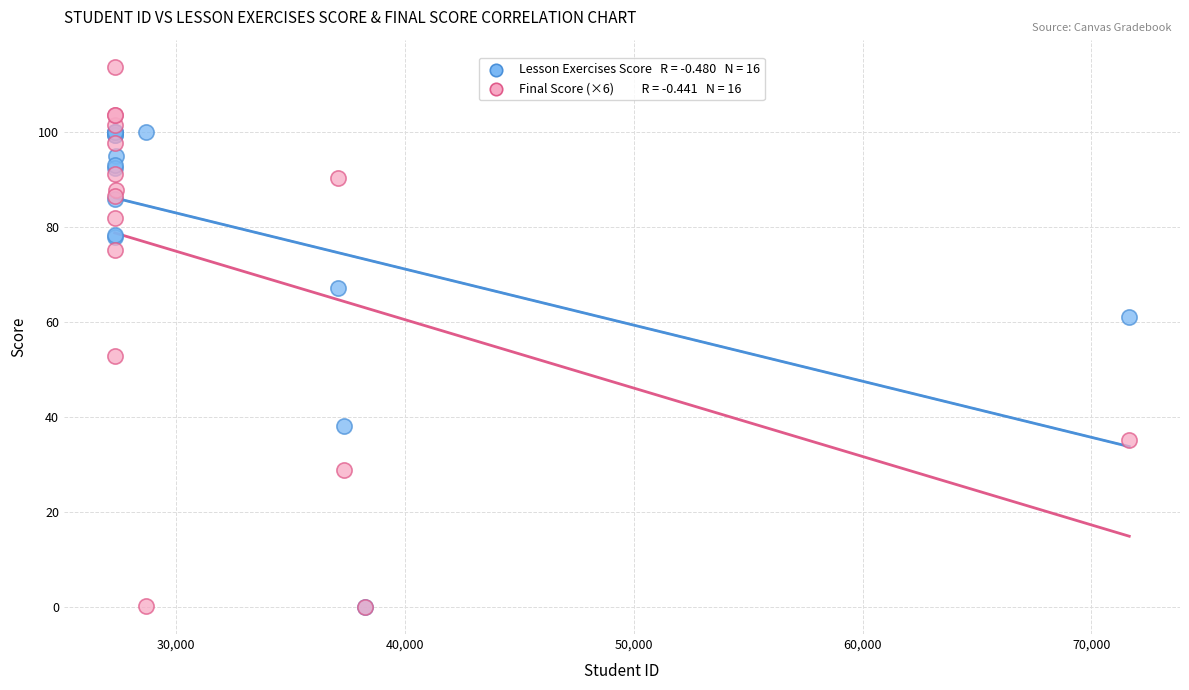

Across all series, what Y value is closest to 56?

52.8